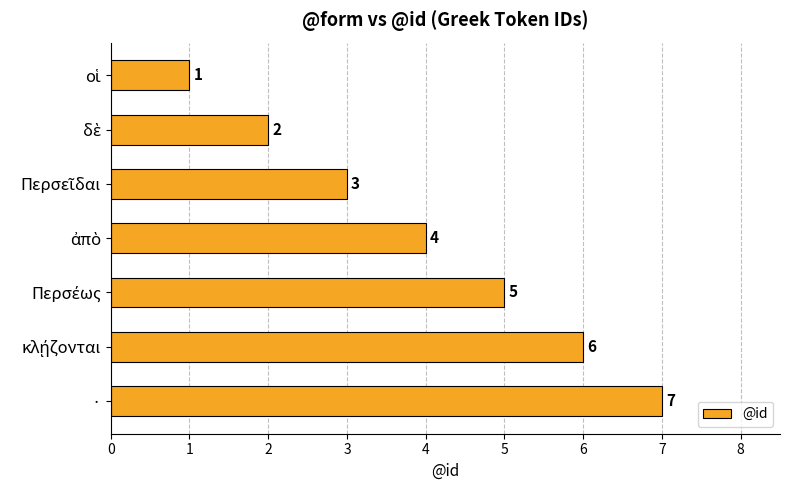

How many values are between 2 and 6?

5